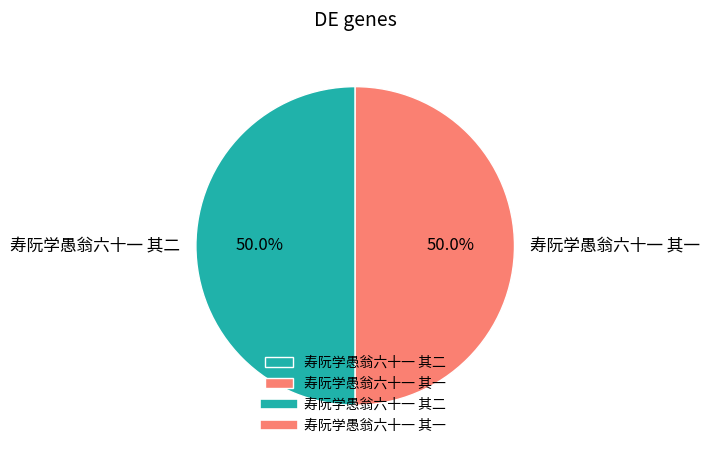

What percentage is the 寿阮学愚翁六十一 其二 slice, to the nearest percent?

50%